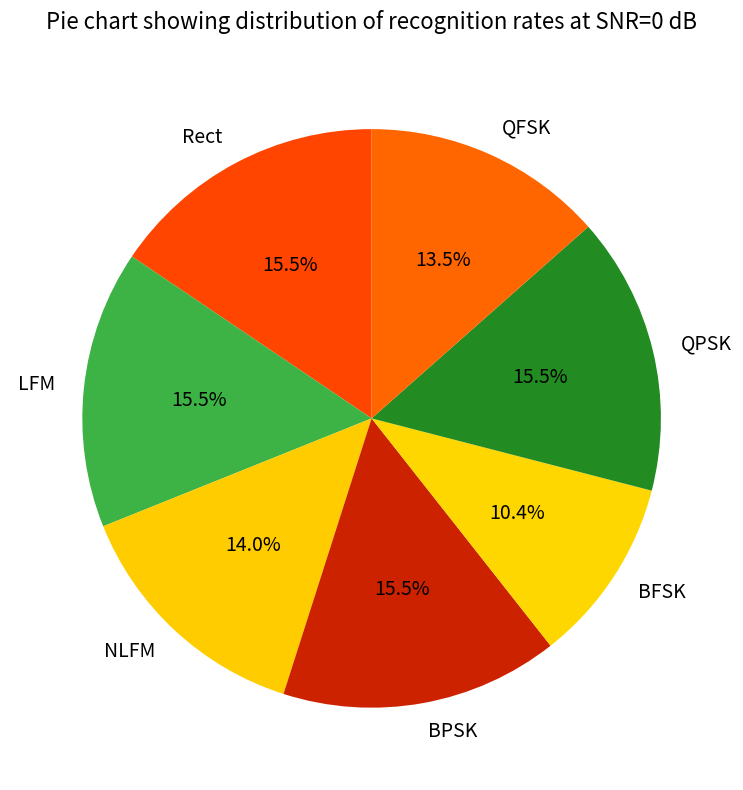

Combined, do BFSK and QFSK account for over 50%?

No